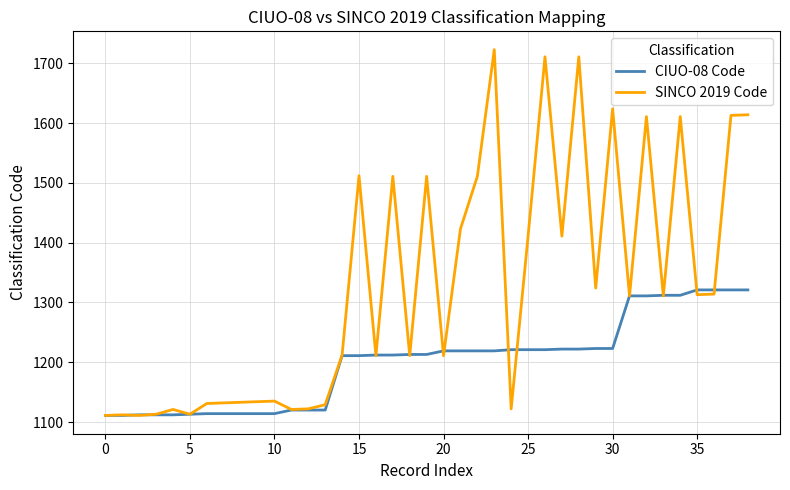

Which series has the largest total across all categories?

SINCO 2019 Code